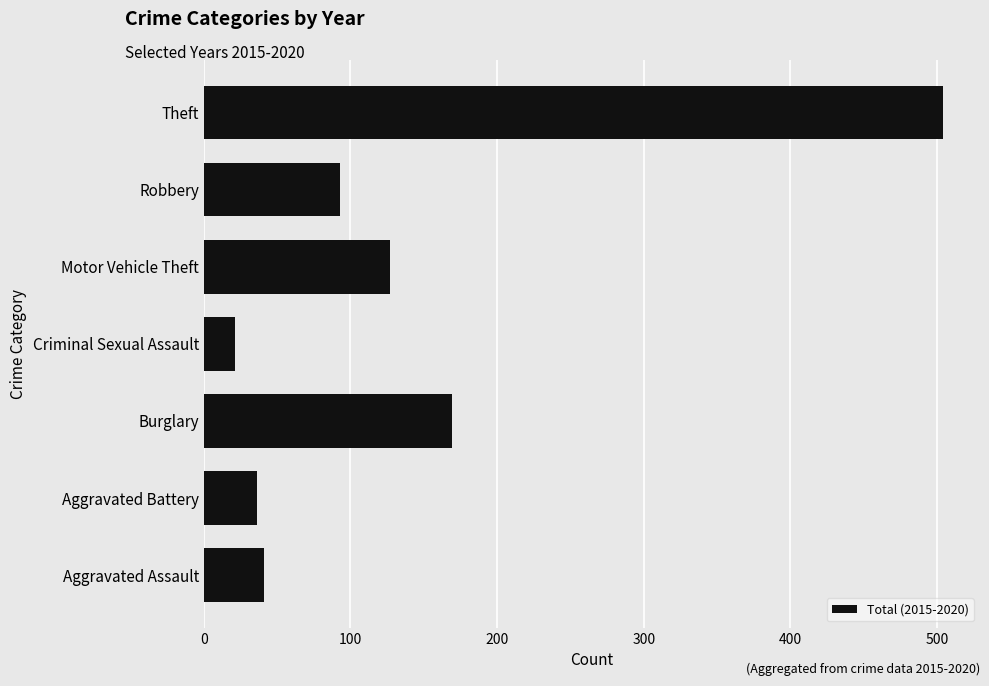

Rank the categories by value from highest to lowest.

Theft, Burglary, Motor Vehicle Theft, Robbery, Aggravated Assault, Aggravated Battery, Criminal Sexual Assault